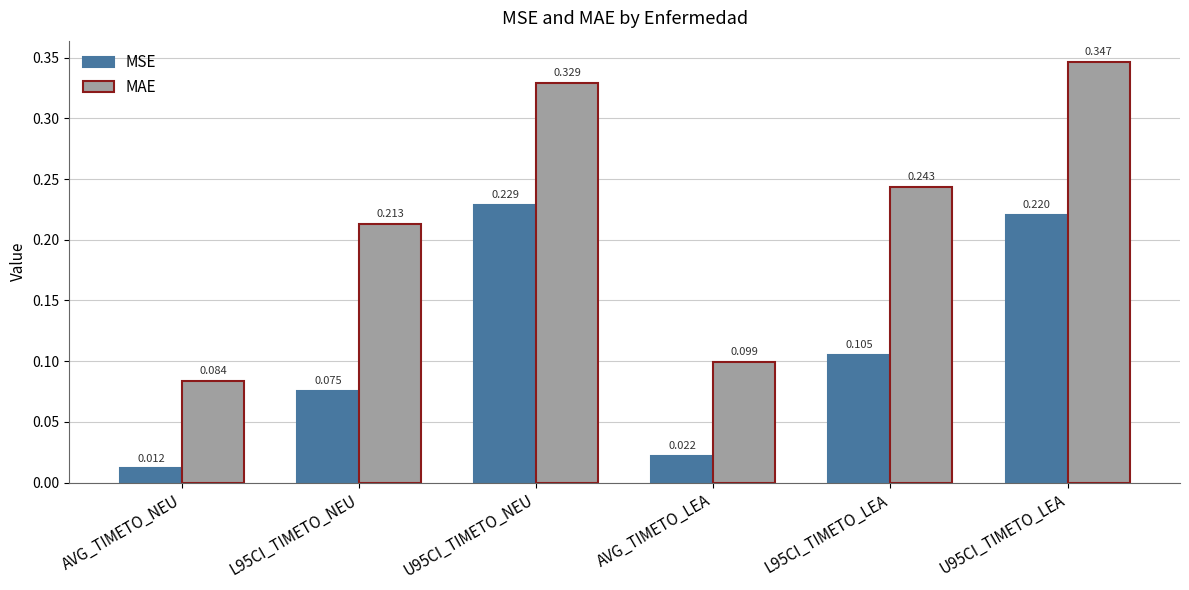

At how many categories does at least one series exceed 0?

6